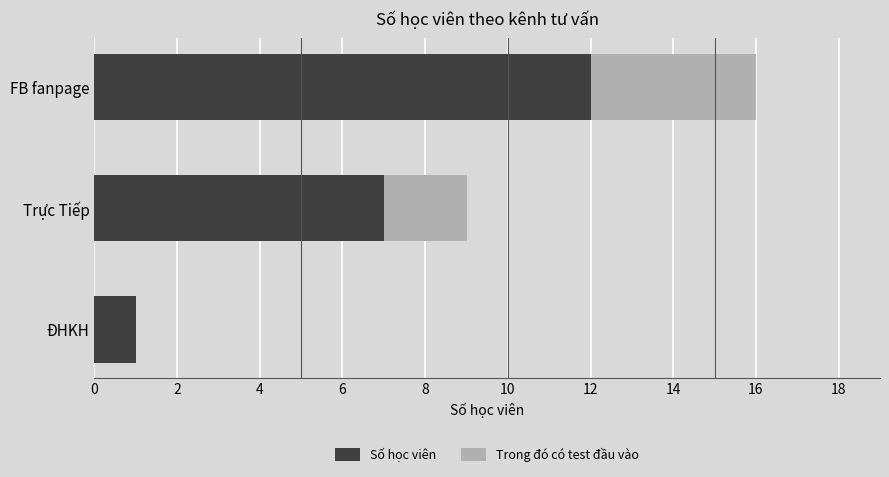

How many categories are shown in the chart?

3